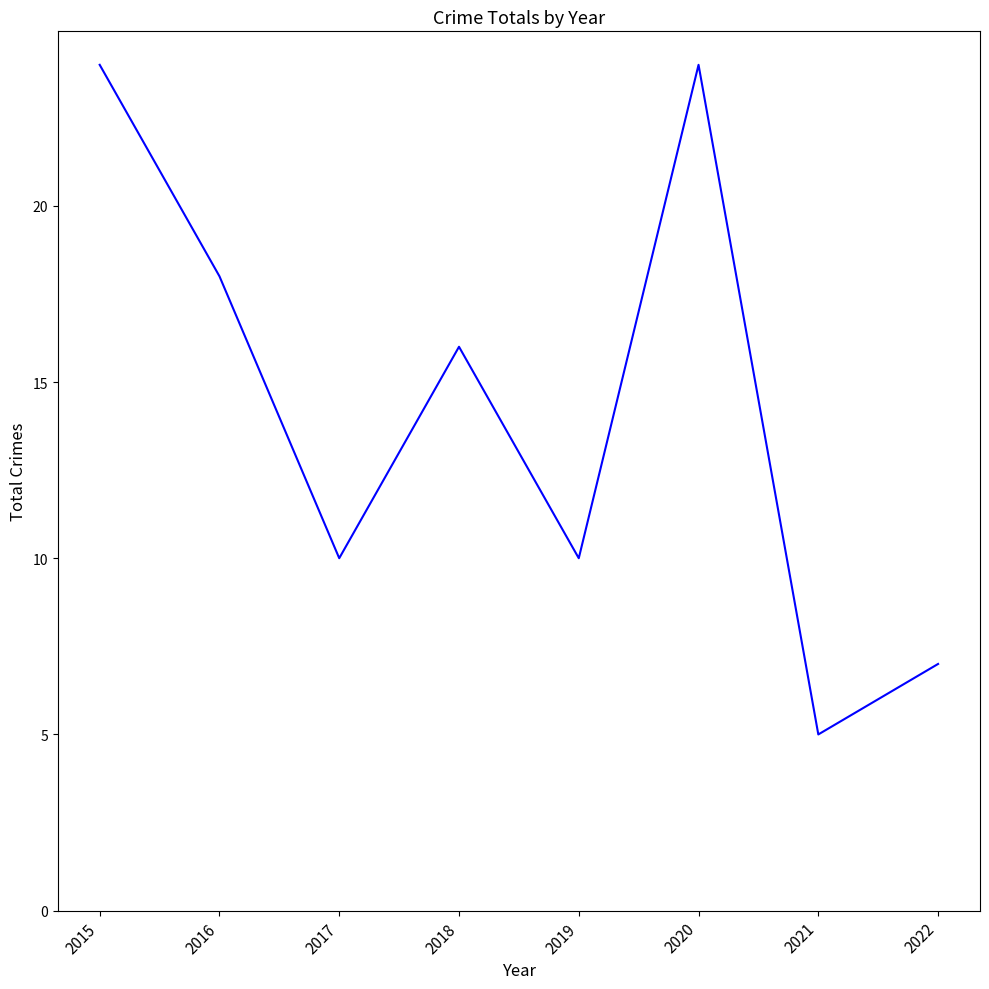

Is it true that the value at 2018 is 16?

True